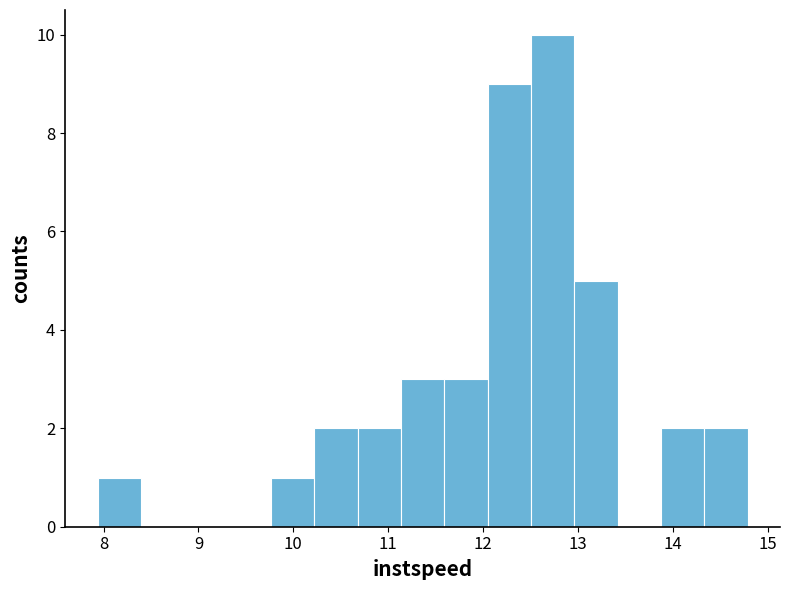

Reading left to right, transcribe this chart: for each bar, give the range it covers on the x-axis and its height. Neither the bar edges nor the heights are printed on the chart, so give them approximately, as read against the axes.

7.9 to 8.4: 1
8.4 to 8.9: 0
8.9 to 9.3: 0
9.3 to 9.8: 0
9.8 to 10.2: 1
10.2 to 10.7: 2
10.7 to 11.1: 2
11.1 to 11.6: 3
11.6 to 12.0: 3
12.0 to 12.5: 9
12.5 to 13.0: 10
13.0 to 13.4: 5
13.4 to 13.9: 0
13.9 to 14.3: 2
14.3 to 14.8: 2